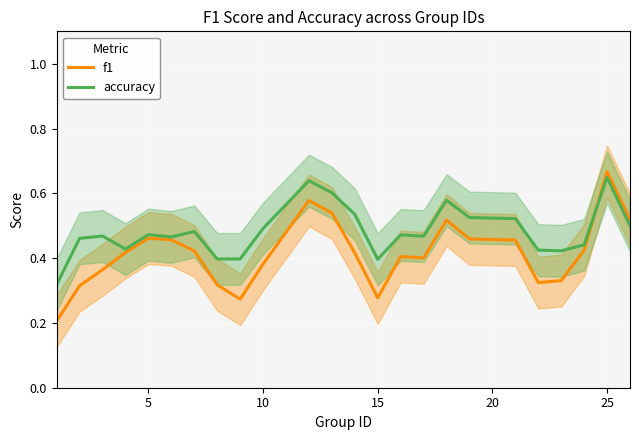

Which category has the highest value in the f1 series?

25